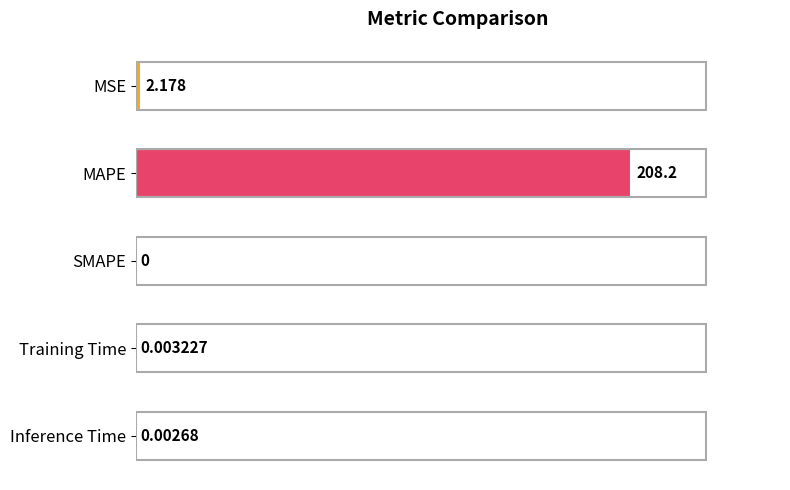

At which category does the chart reach its peak across all series?

MAPE